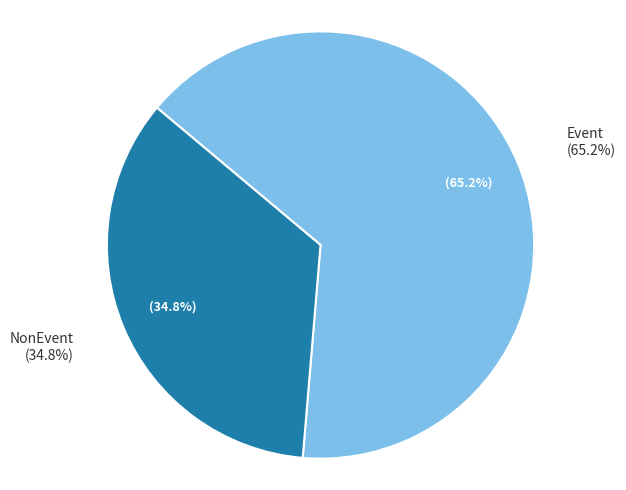

Is it true that NonEvent is 35% of the pie?

True